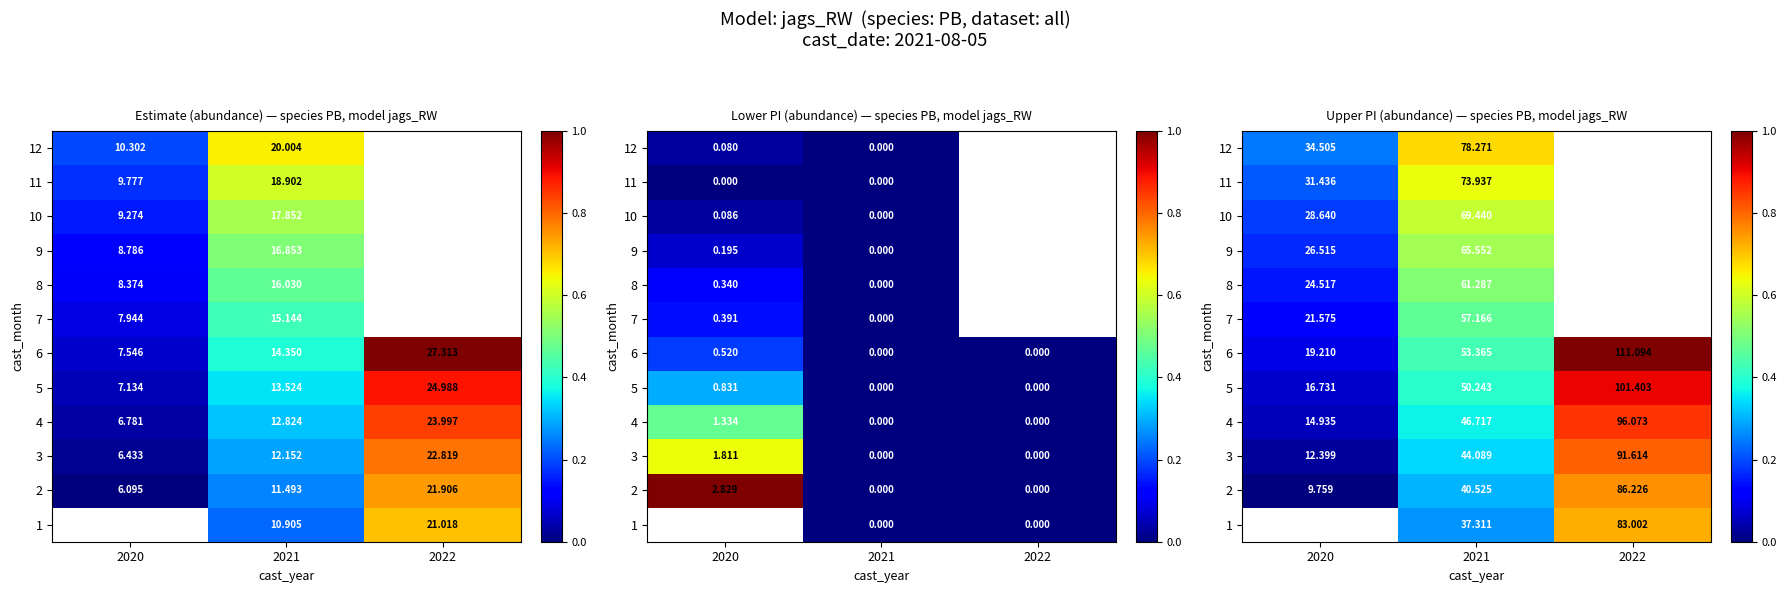

The 11 series shows 0.3 at 2020. True or false?

False